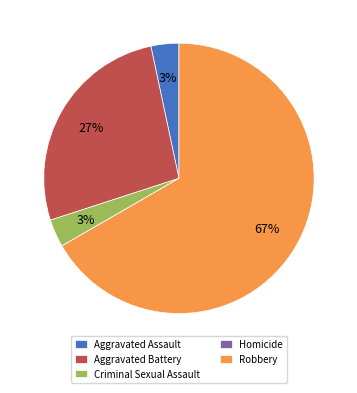

To the nearest percent, what percentage of the pie is Aggravated Battery?

27%